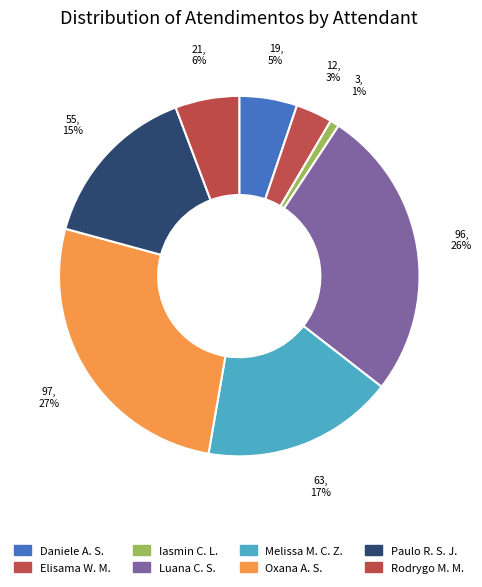

Count the number of slices in the pie.

8